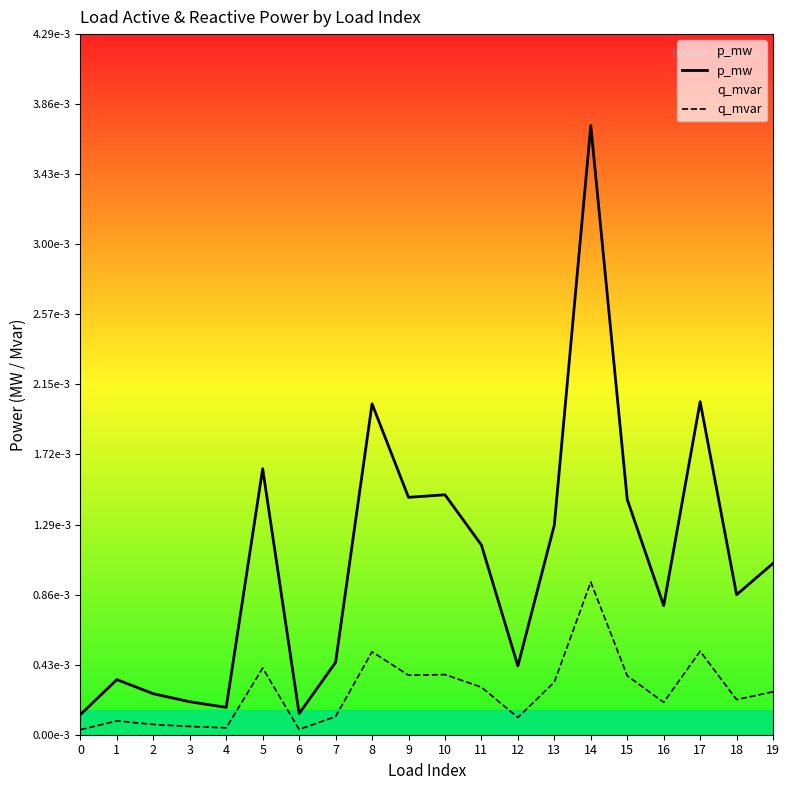

List the labels in order of q_mvar value, smallest first.

0, 6, 4, 3, 2, 1, 12, 7, 16, 18, 19, 11, 13, 15, 9, 10, 5, 8, 17, 14